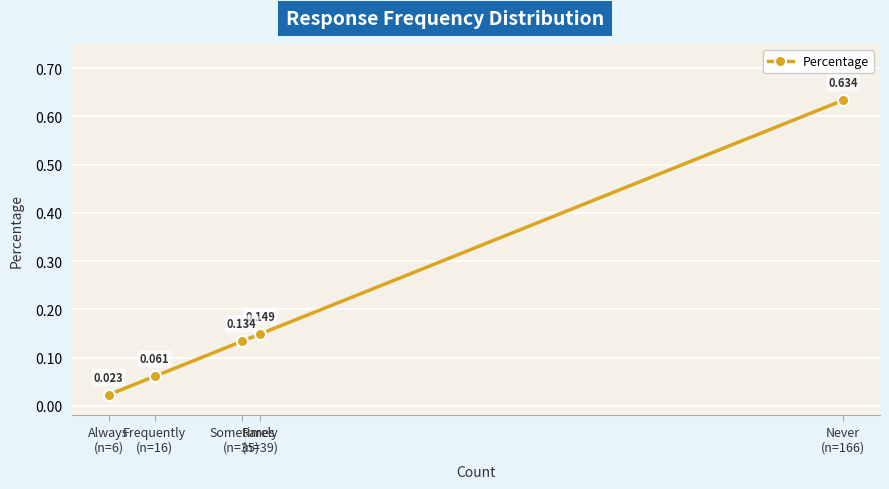

Which category has the highest value across all series?

Never
(n=166)